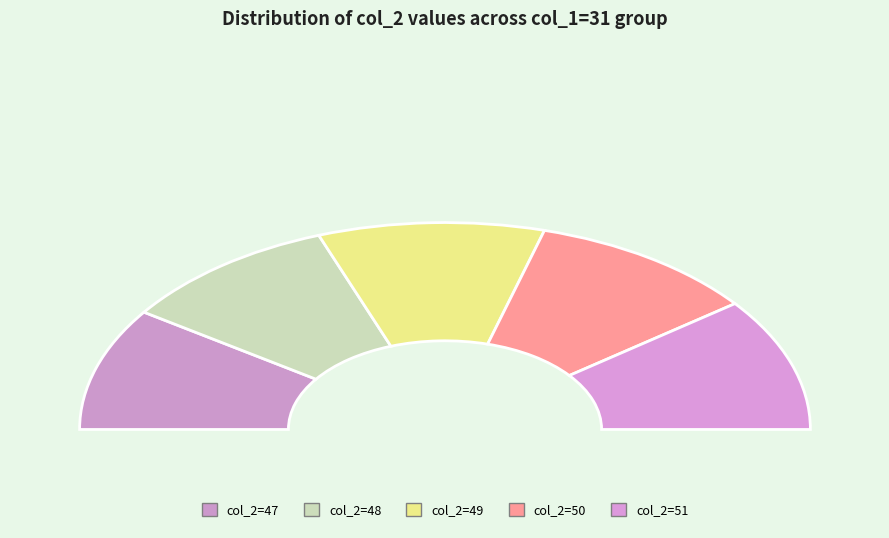

What percentage is NOT represented by 51?

79.2%